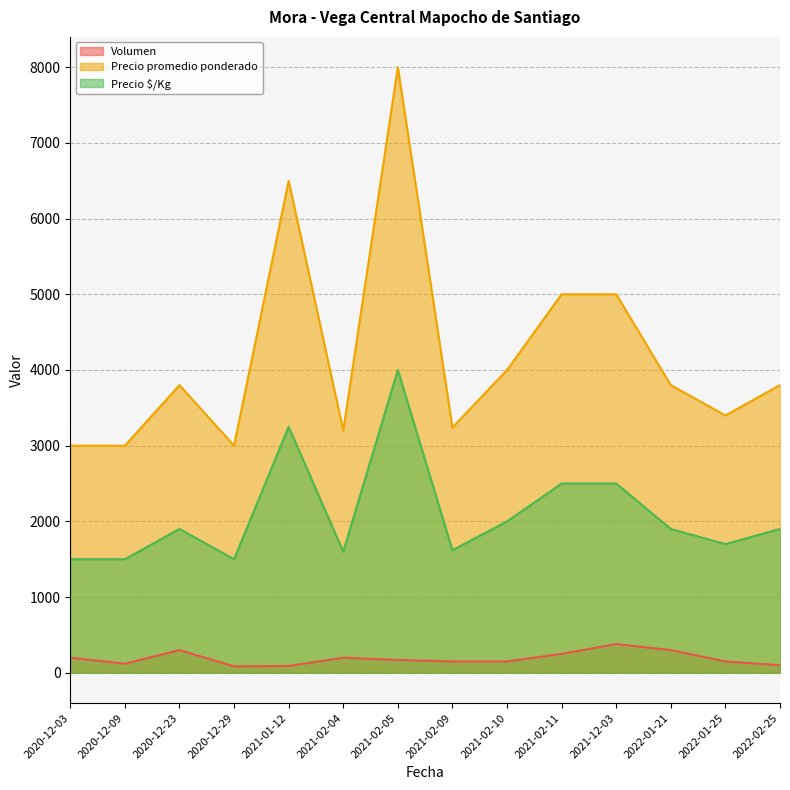

Is the value of Volumen at 2022-01-25 greater than the value of Precio $/Kg at 2022-02-25?

No